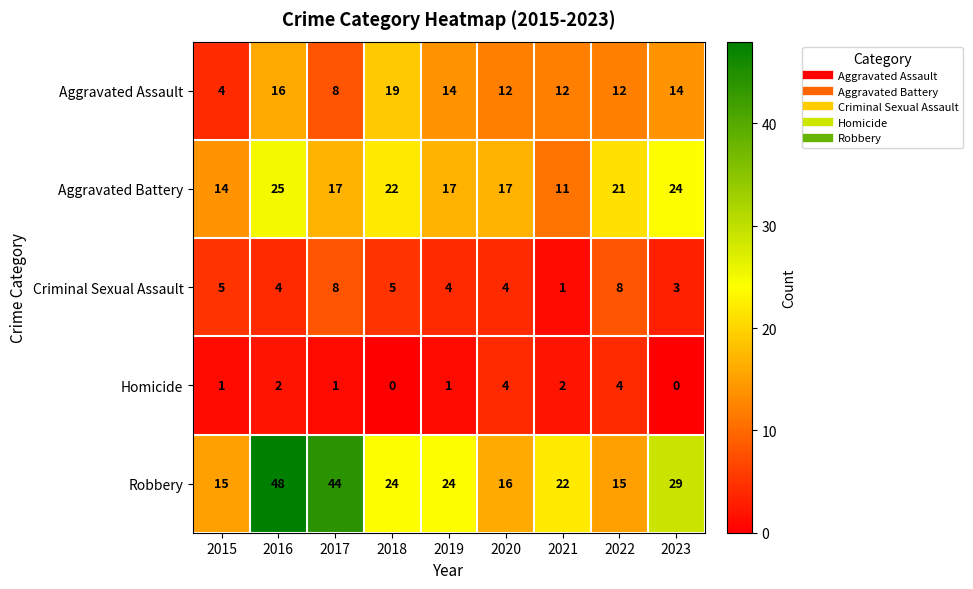

Which series has the widest spread of values?

Robbery